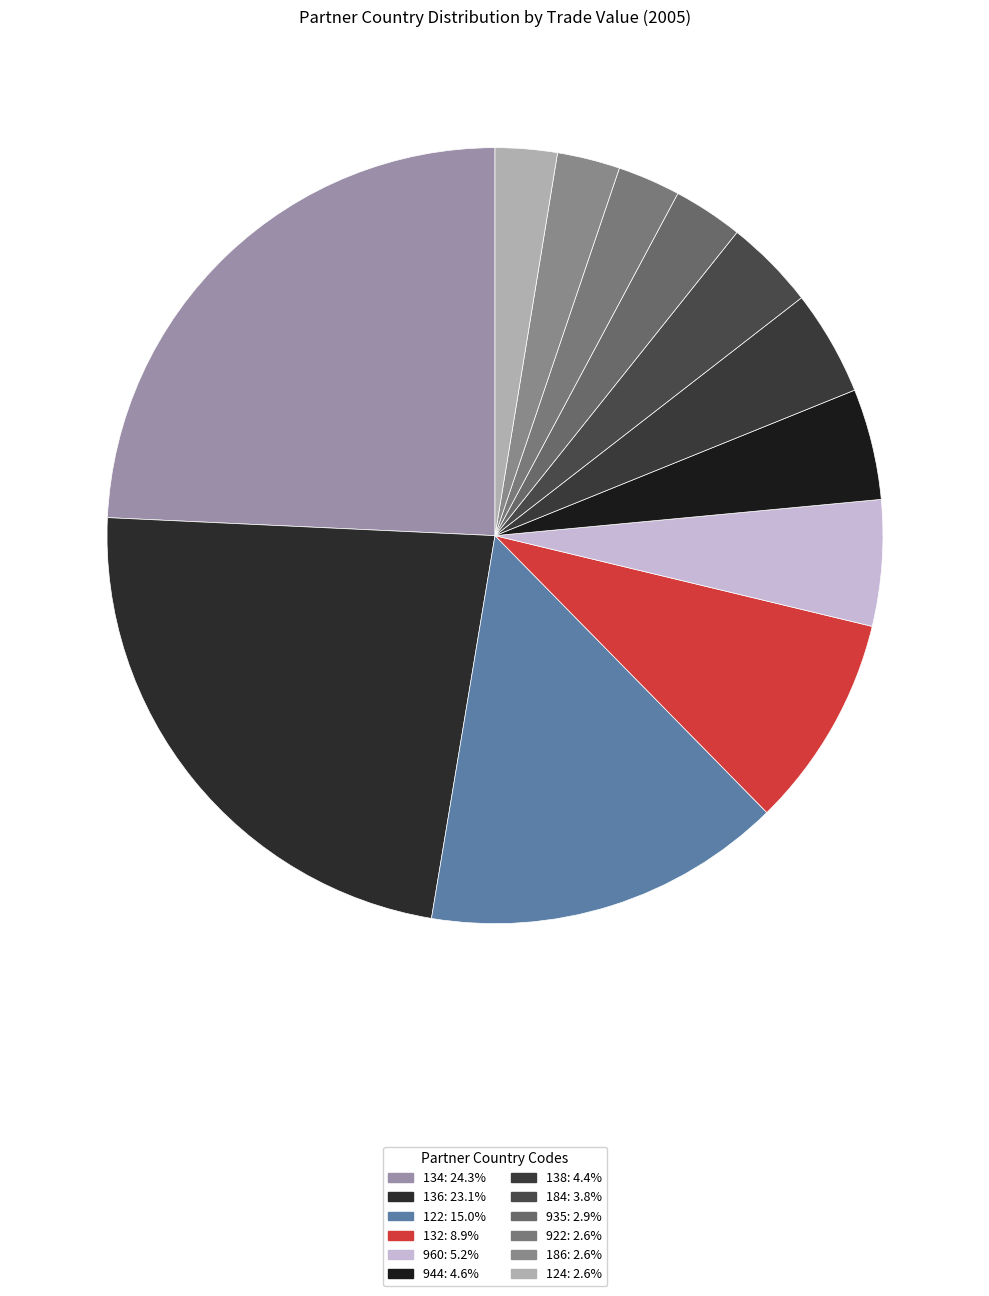

Which category has the biggest portion of the pie?

134